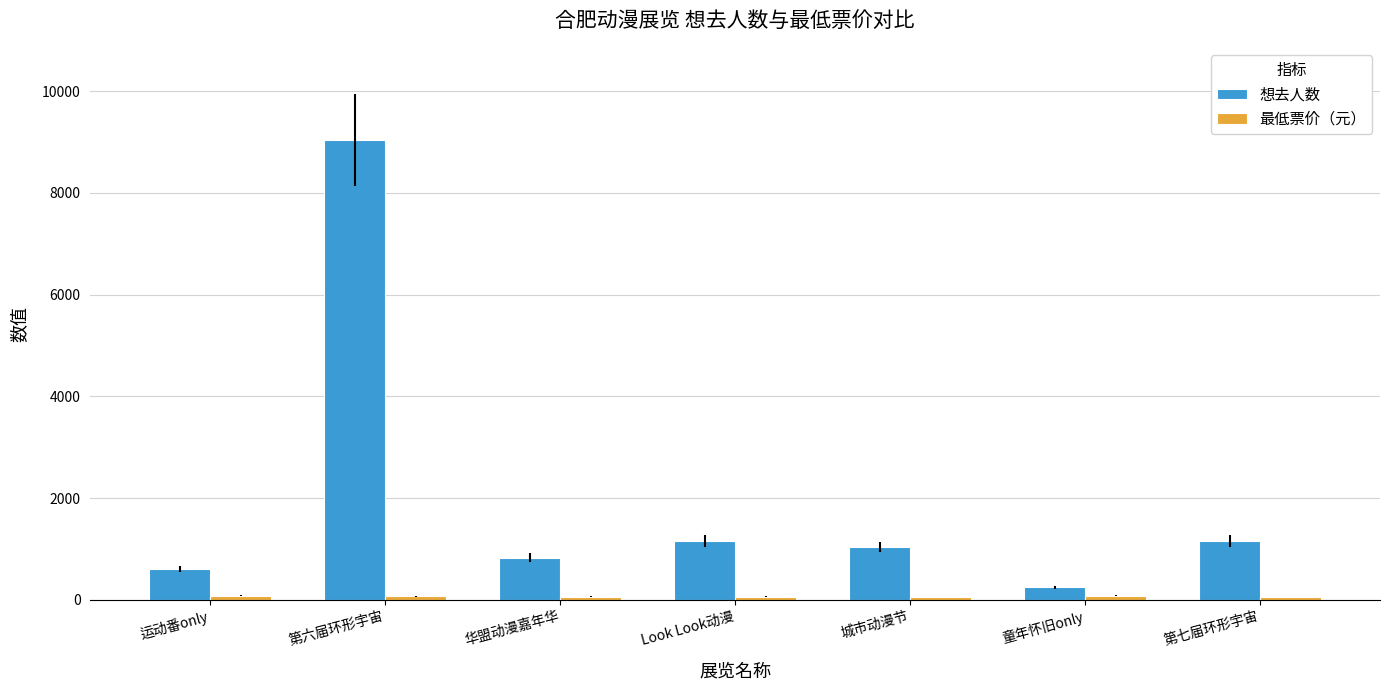

What position from the right is 第六届环形宇宙?

6